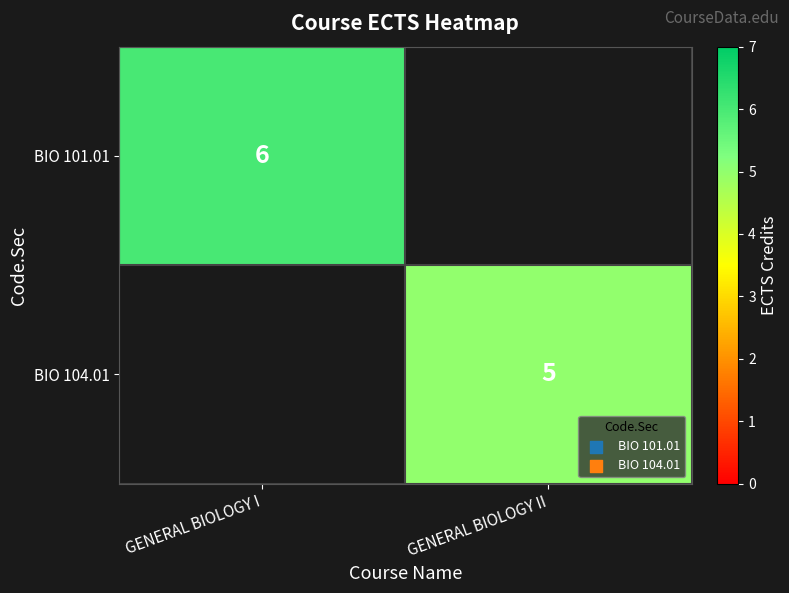

Is the value of BIO 104.01 at GENERAL BIOLOGY II greater than the value of BIO 101.01 at GENERAL BIOLOGY I?

No